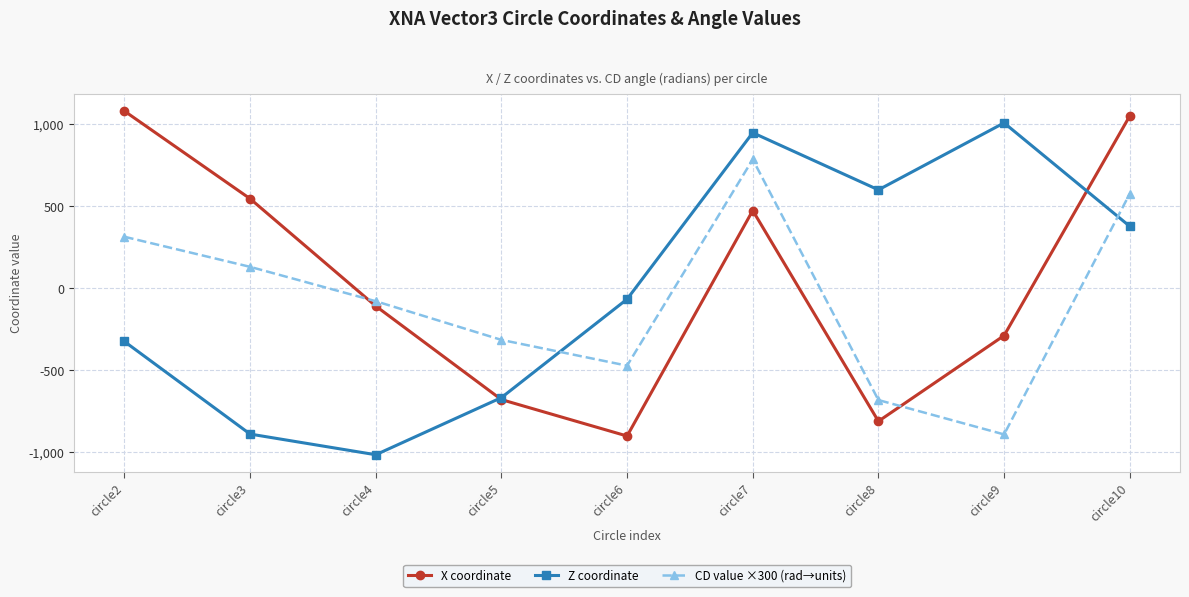

True or false: Z coordinate and X coordinate cross at least once.

True